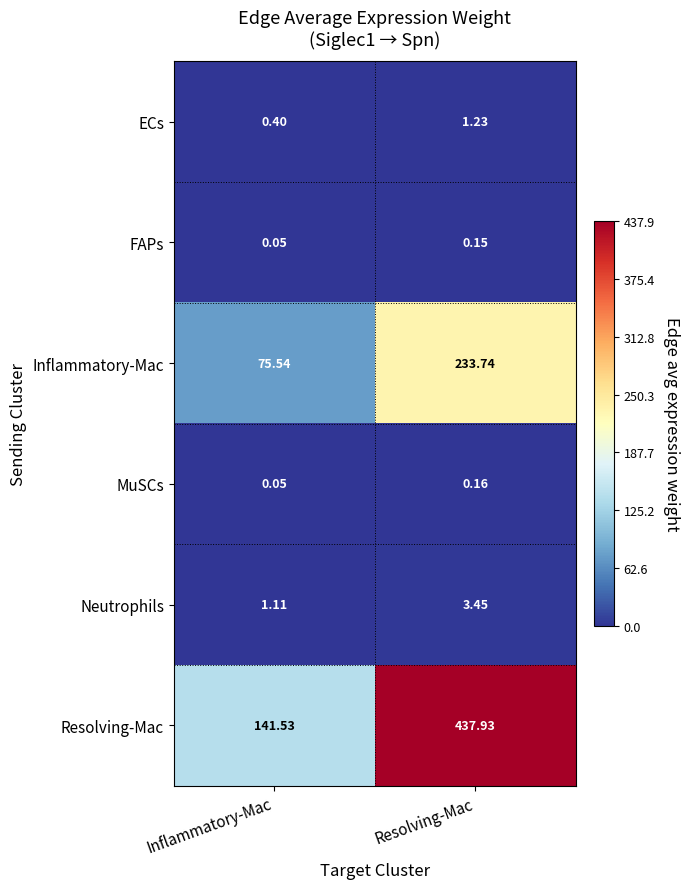

How many data points does each series have?

2